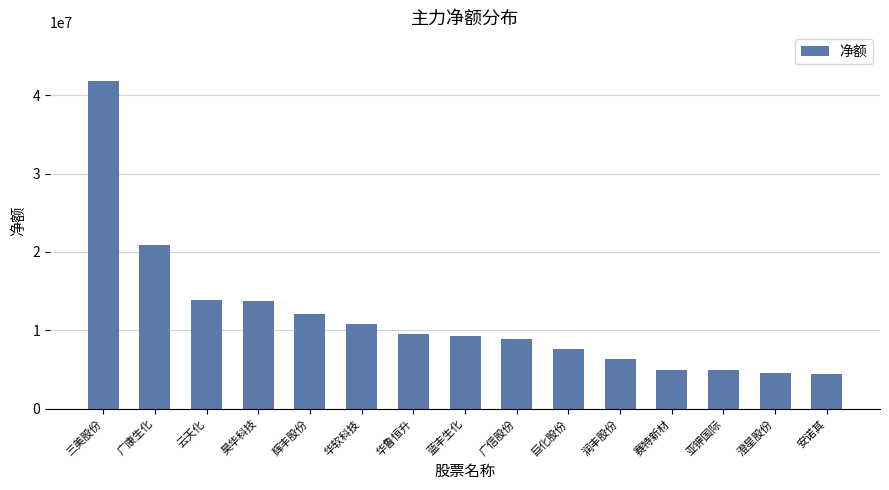

How many bars are there in total?

15